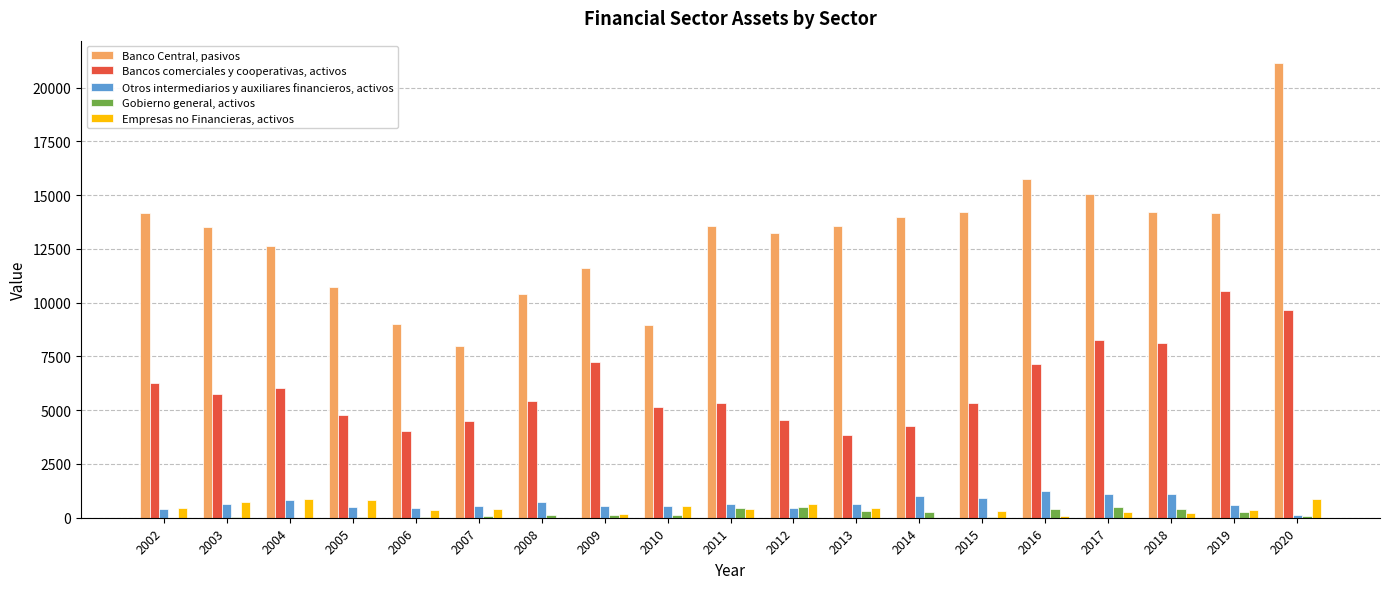

Which category has the highest value across all series?

2020